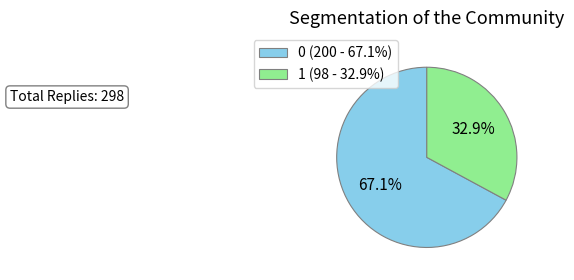

Combined, do 1 and 0 account for over 50%?

Yes